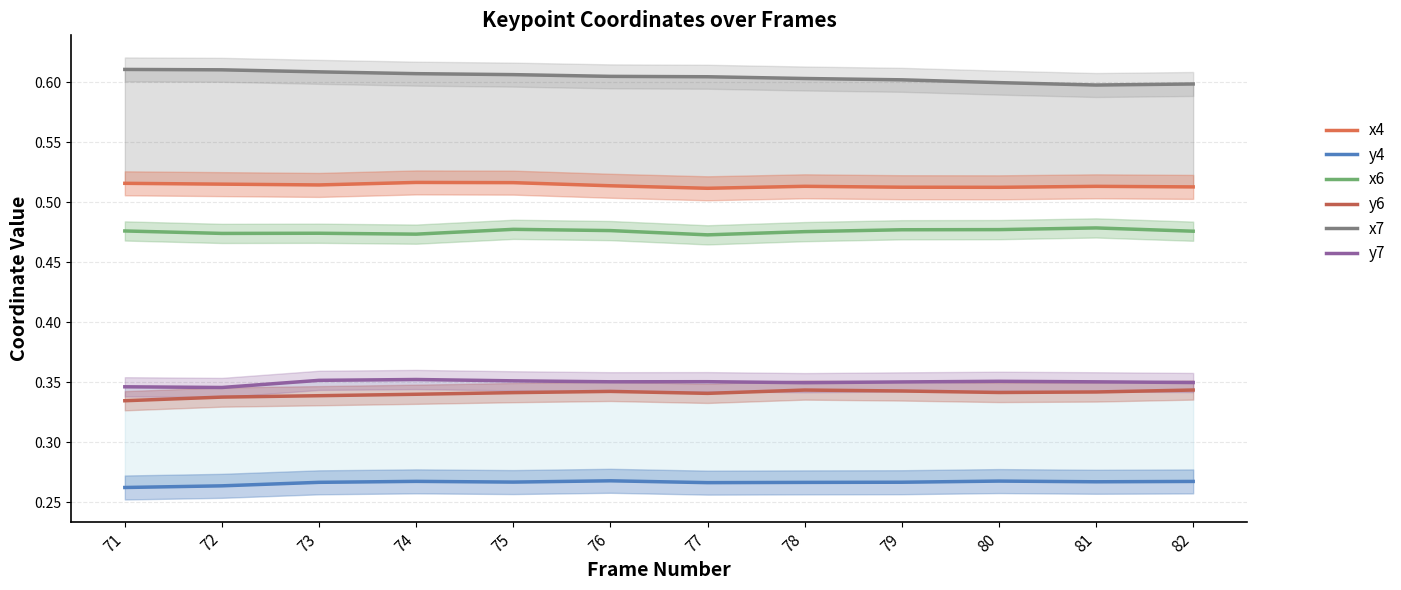

Between 73 and 74, which series saw the biggest shift?

x4